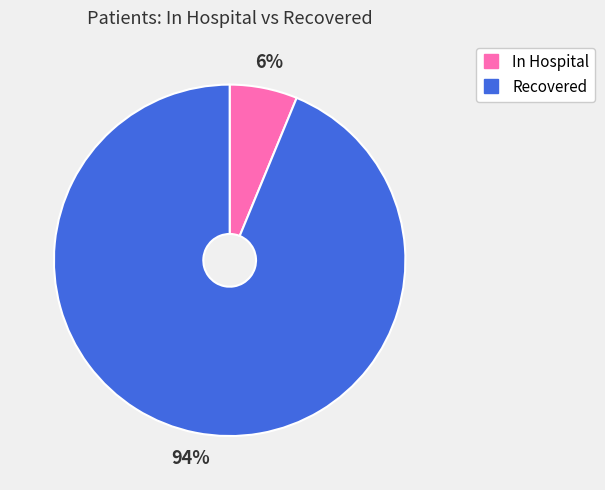

To the nearest percent, what is the average slice percentage?

50%